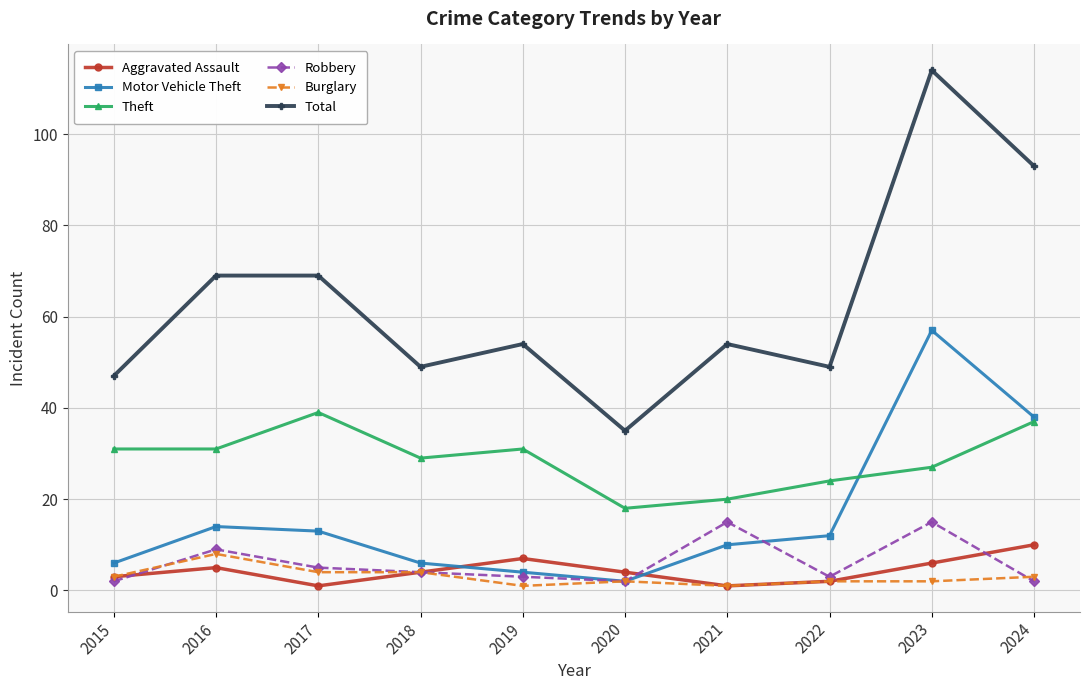

Is it true that Total equals 65 at 2018?

False